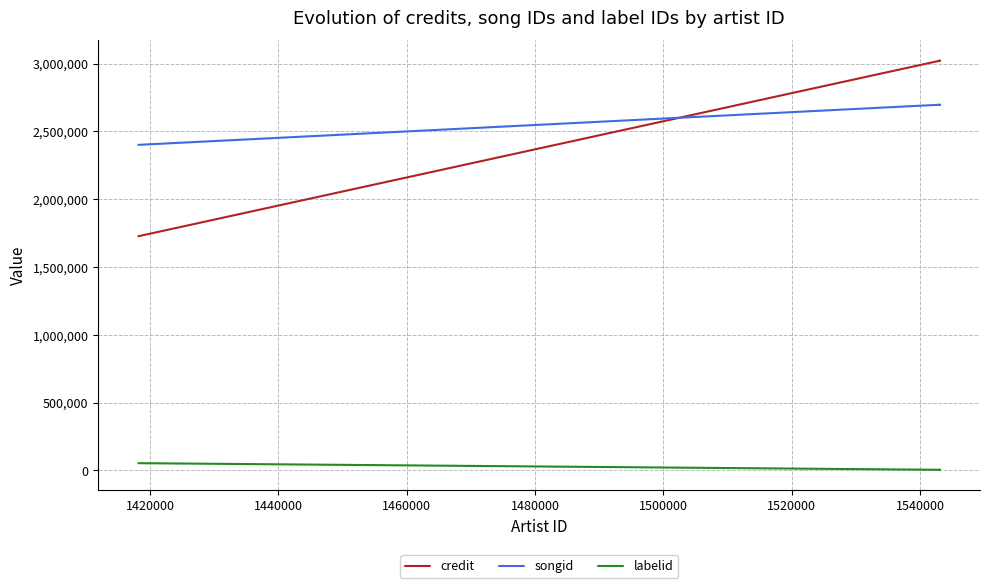

Which series has the largest range (max minus min)?

credit